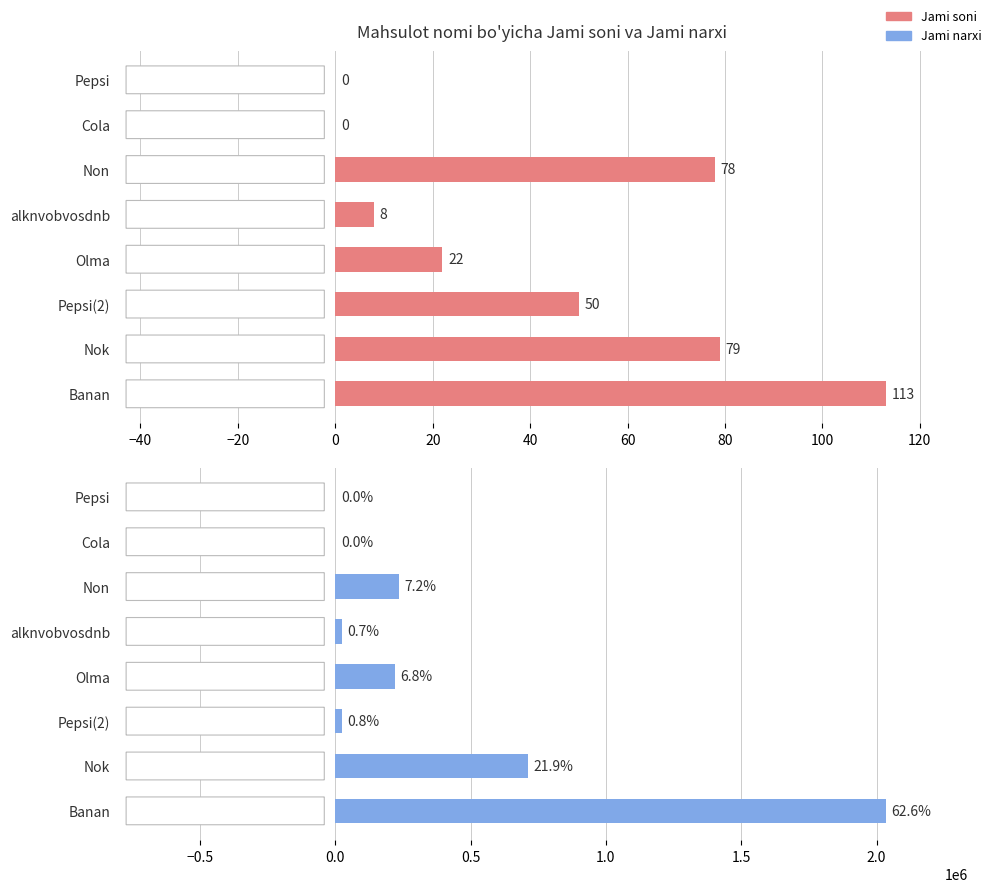

Read the Jami soni value at Nok, to the nearest 50.

100